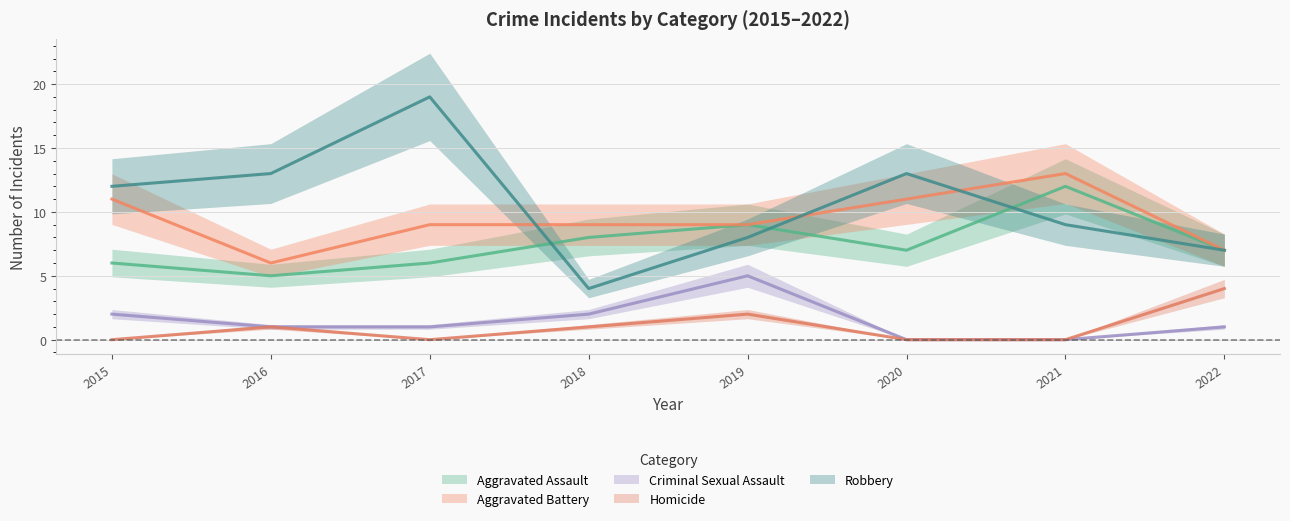

Between 2019 and 2021, which series saw the biggest shift?

Criminal Sexual Assault